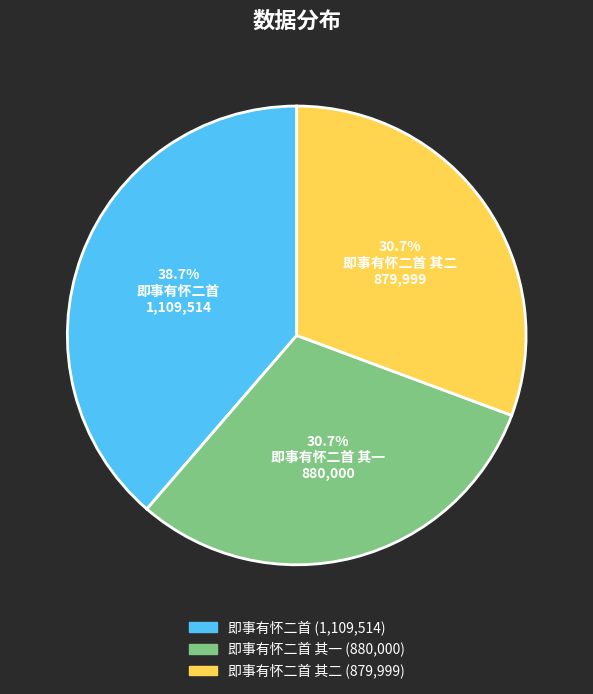

What percentage is the 即事有怀二首 其一 slice, to the nearest percent?

31%